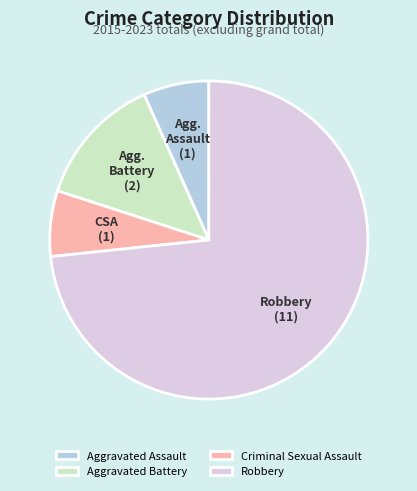

Is it true that Aggravated Assault is 7% of the pie?

True